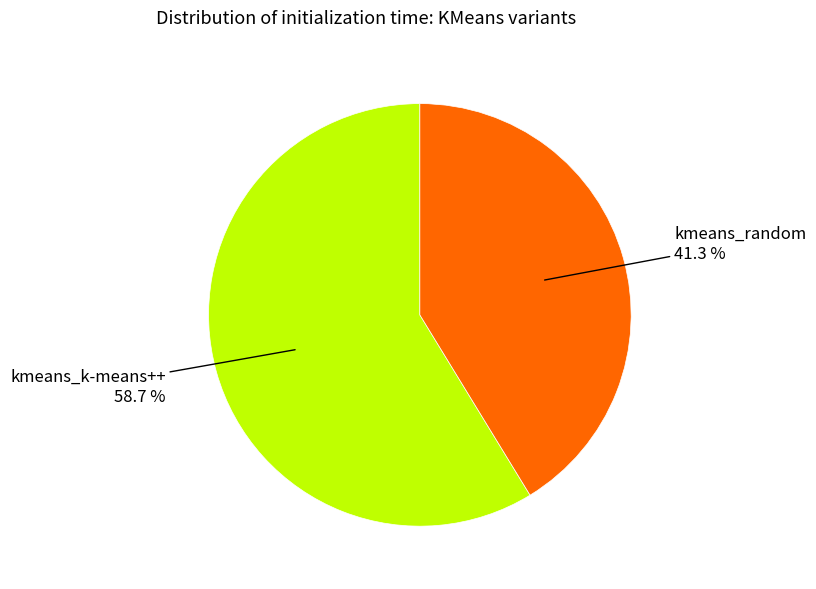

Does any single category account for the majority?

Yes